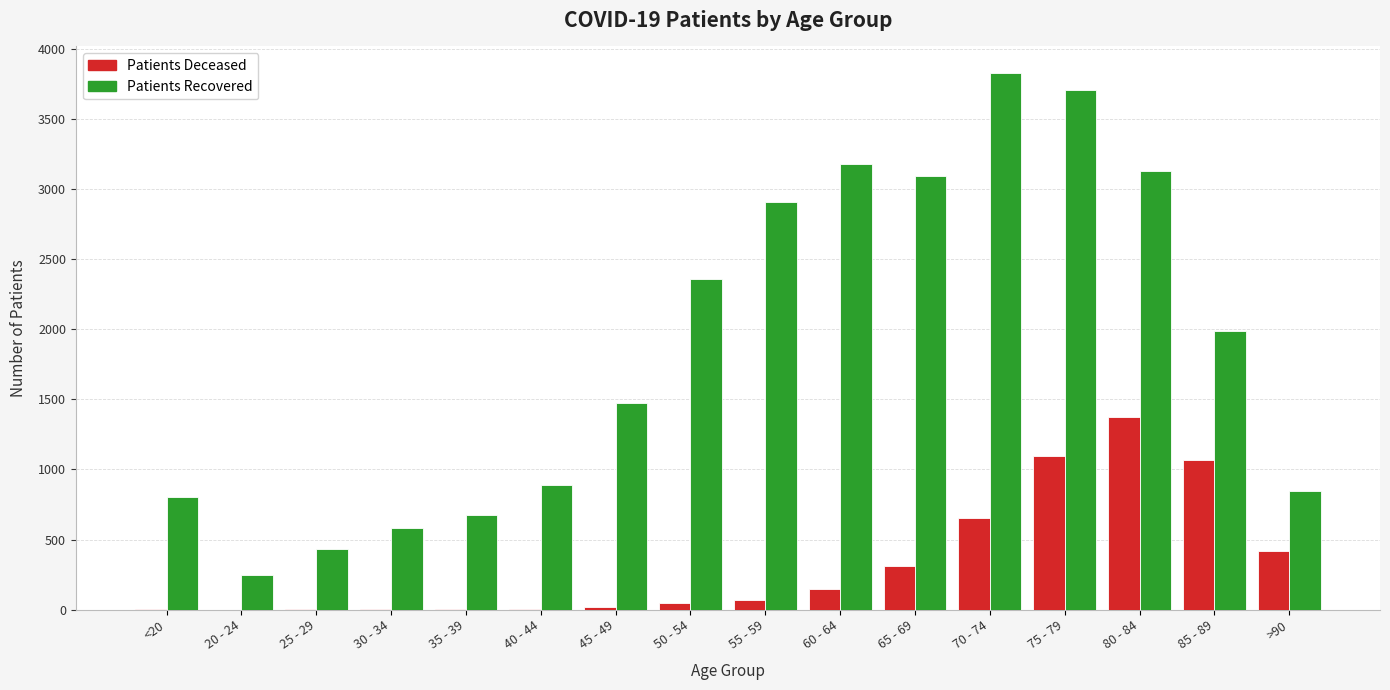

Are the bars grouped side by side (vs. stacked)?

Yes